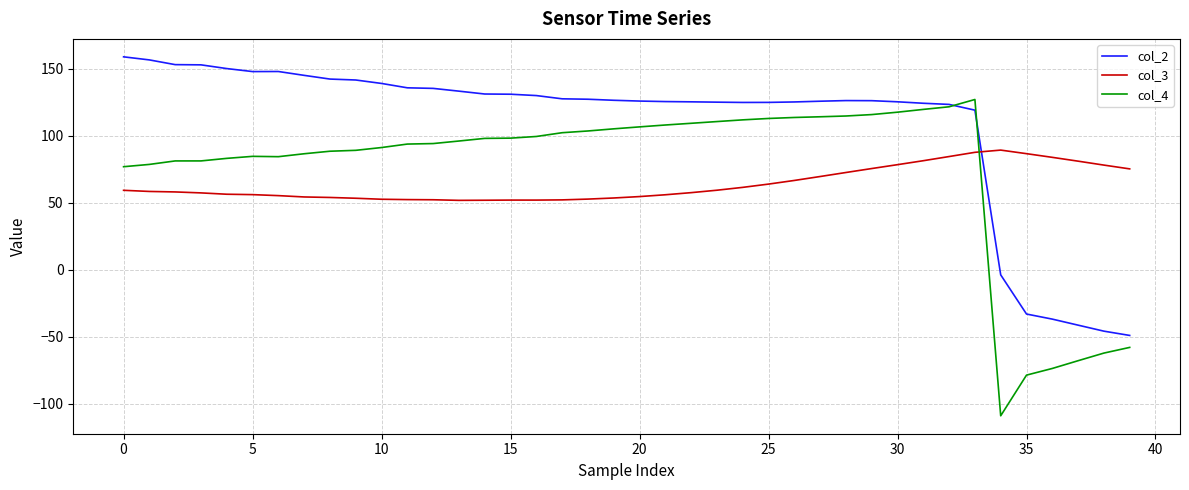

Which series has the widest spread of values?

col_4